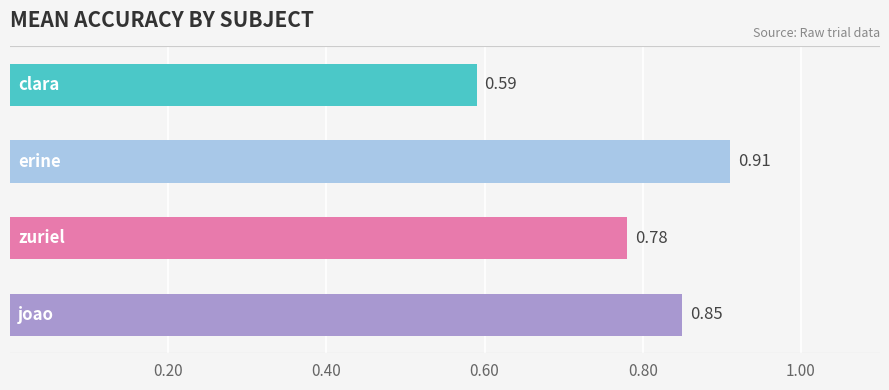

How many bars are there in total?

4